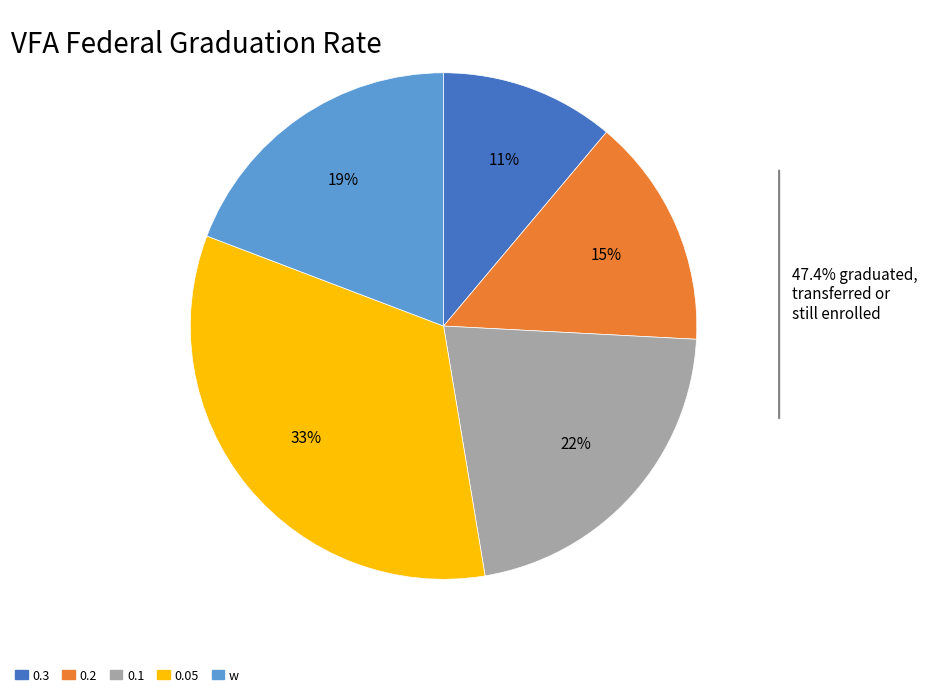

To the nearest percent, what is the difference between the 0.05 and w slice percentages?

14%